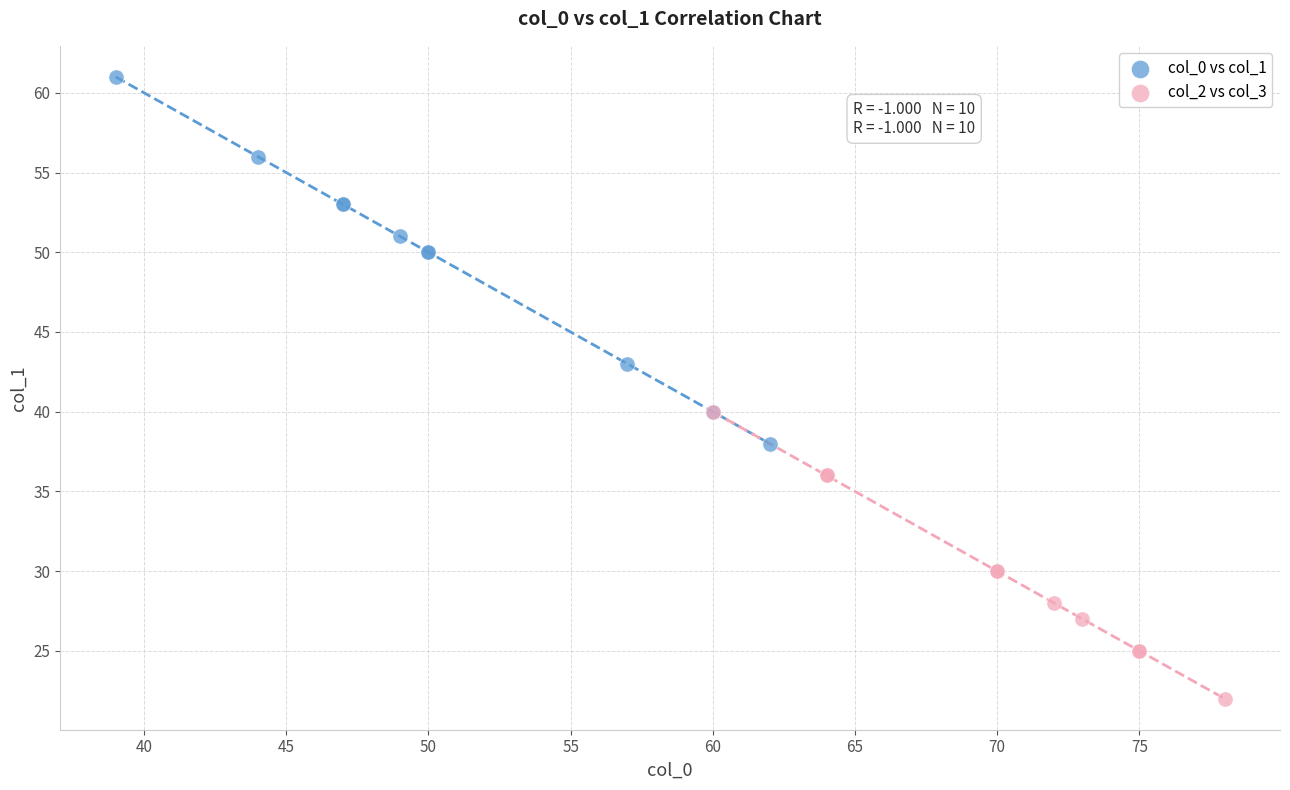

Which series contains the lowest Y value?

col_2 vs col_3